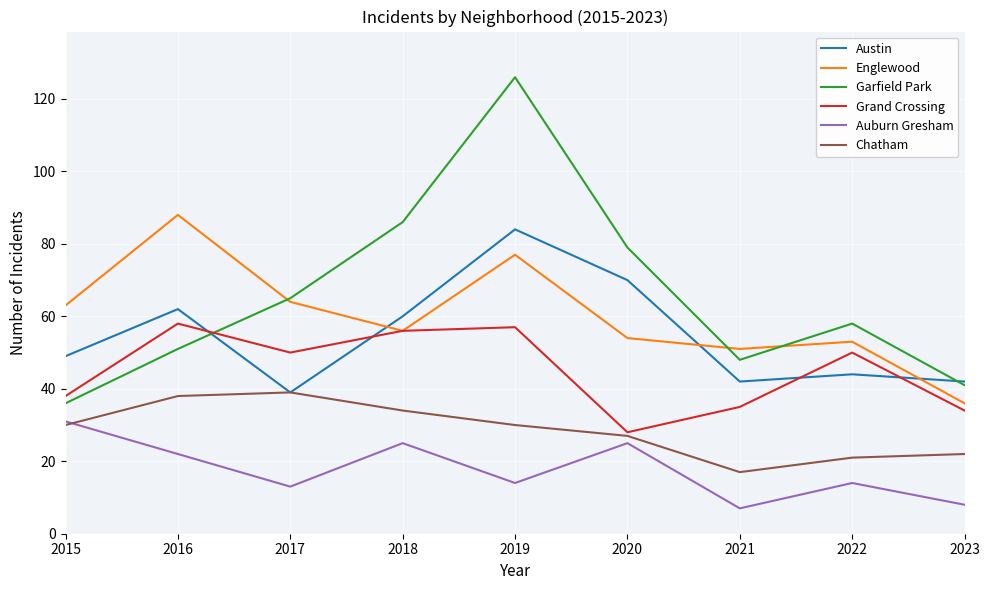

What is the lowest value of the Auburn Gresham series?

7